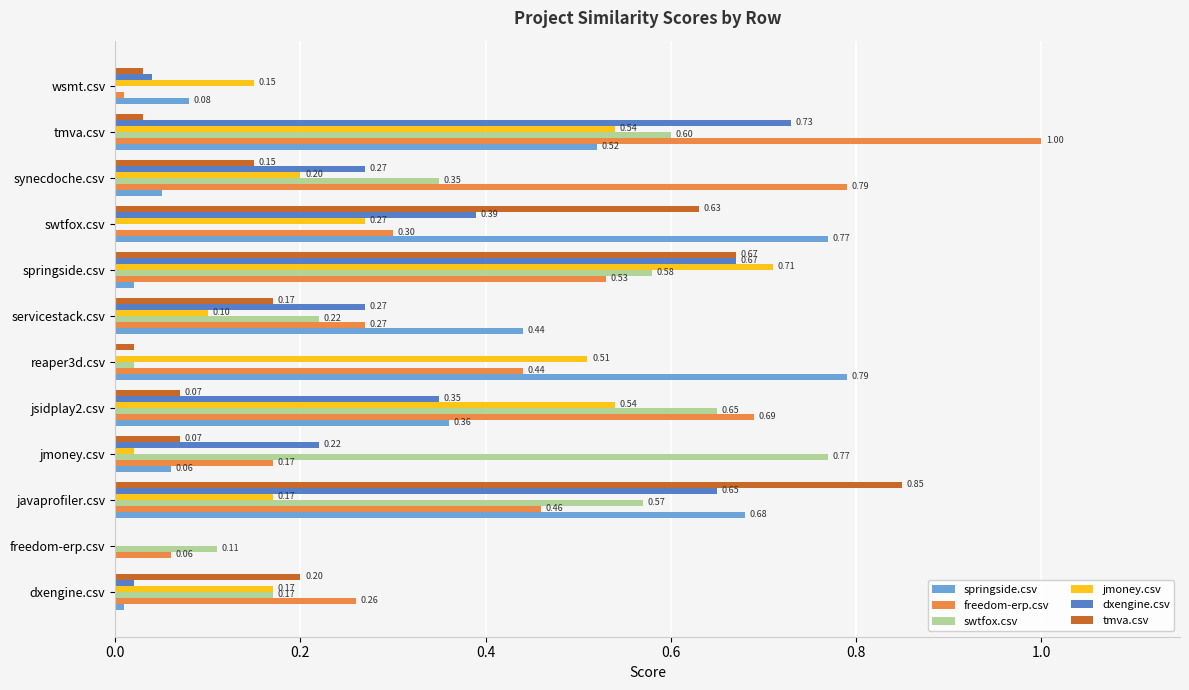

At which label is springside.csv closest to 0?

freedom-erp.csv